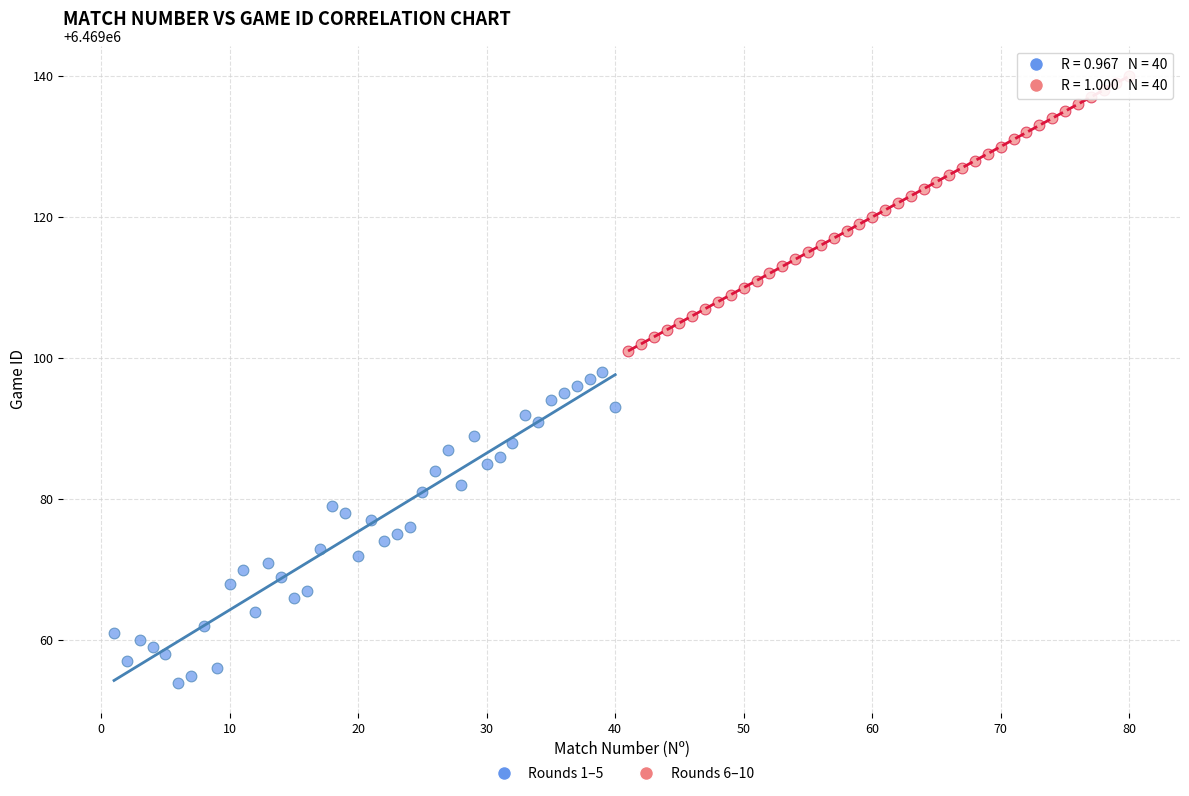

Which series has the largest Y range (max minus min)?

Rounds 1–5